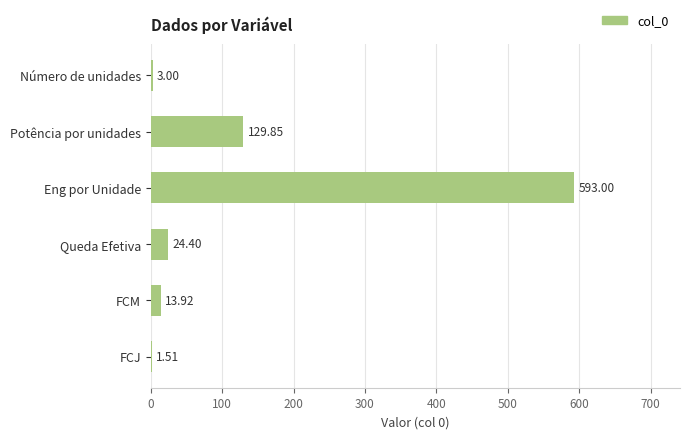

Which category has the highest value across all series?

Eng por Unidade